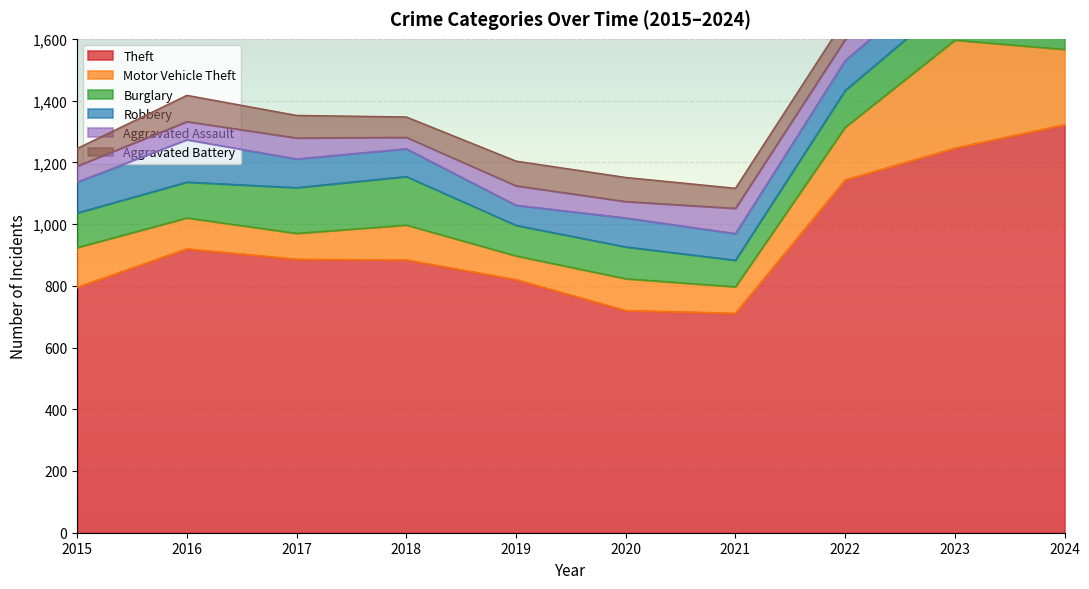

Is it true that Motor Vehicle Theft equals 77 at 2019?

True